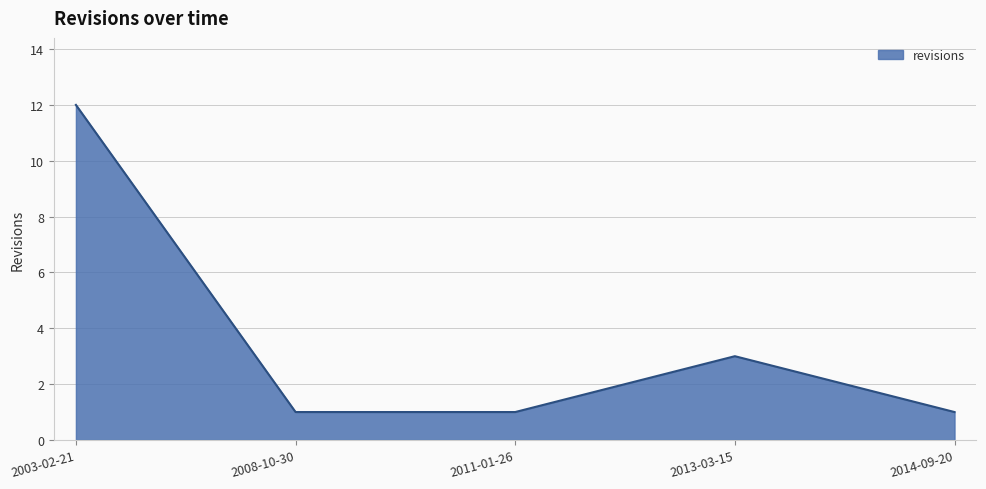

How many lines are shown in the chart?

1